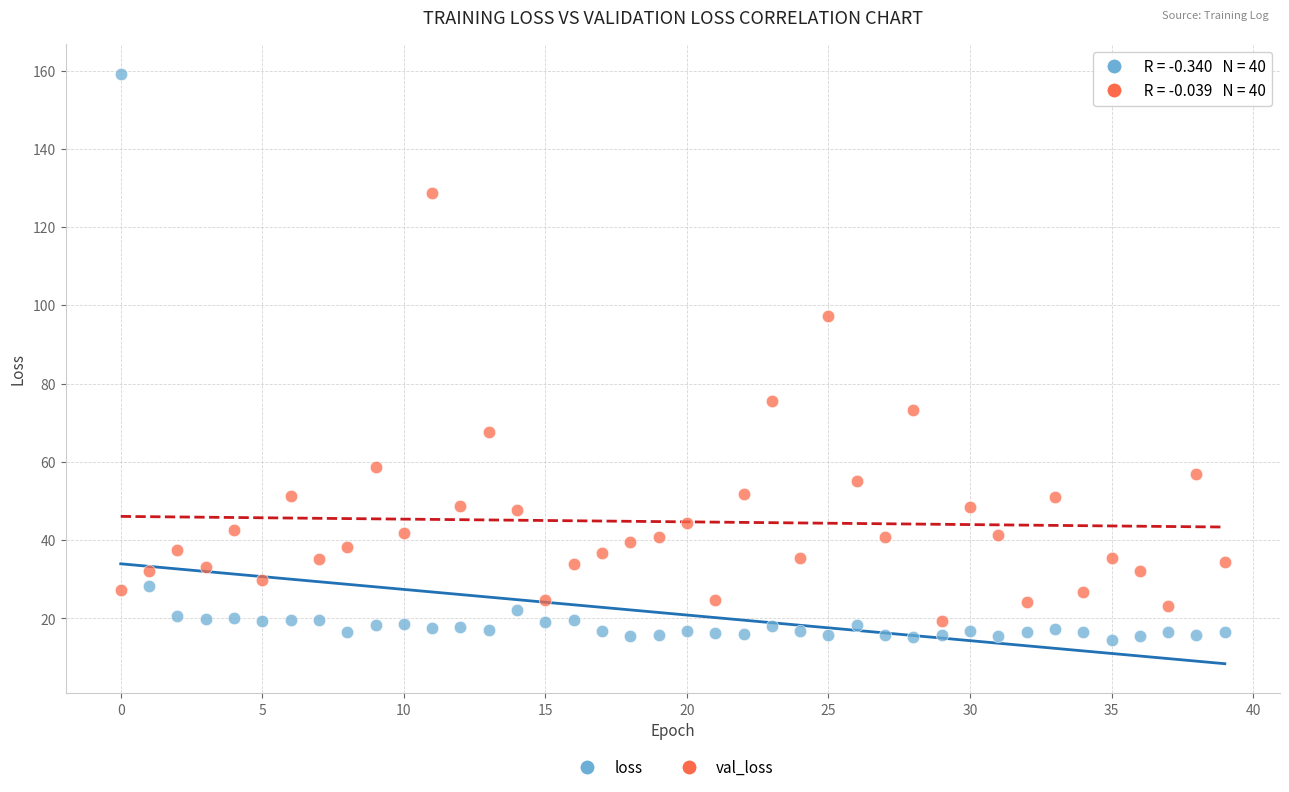

What are all the series names shown in the legend?

loss, val_loss